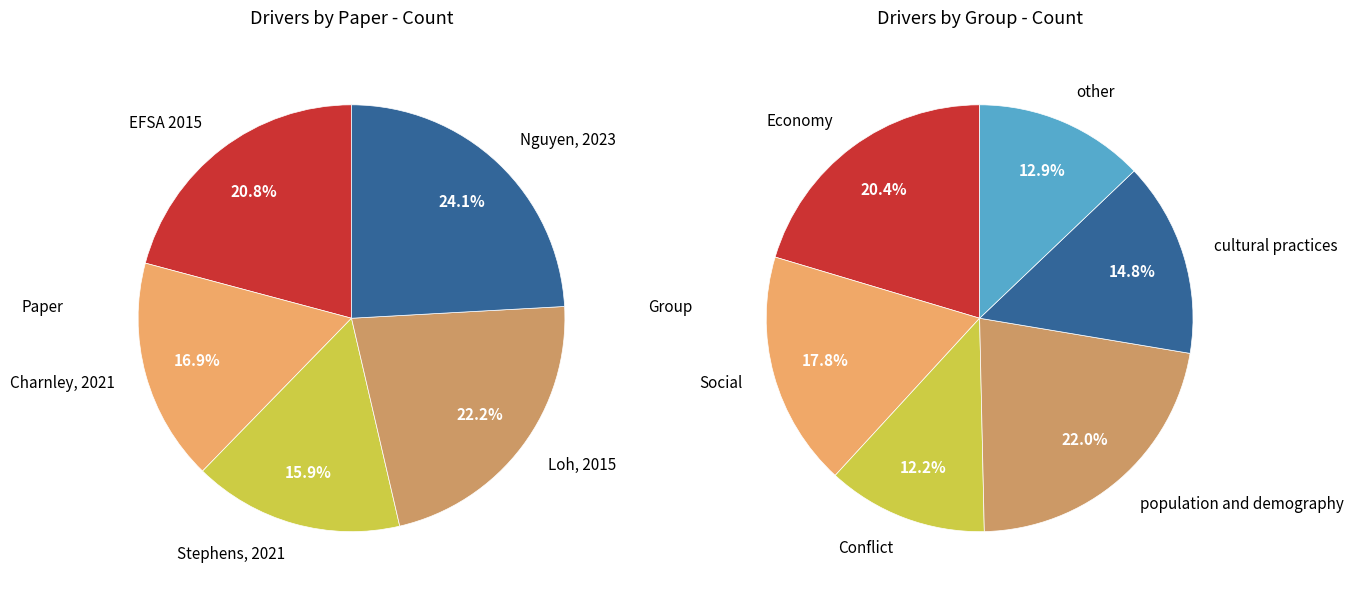

Is it true that Nguyen, 2023 is 38% of the pie?

False